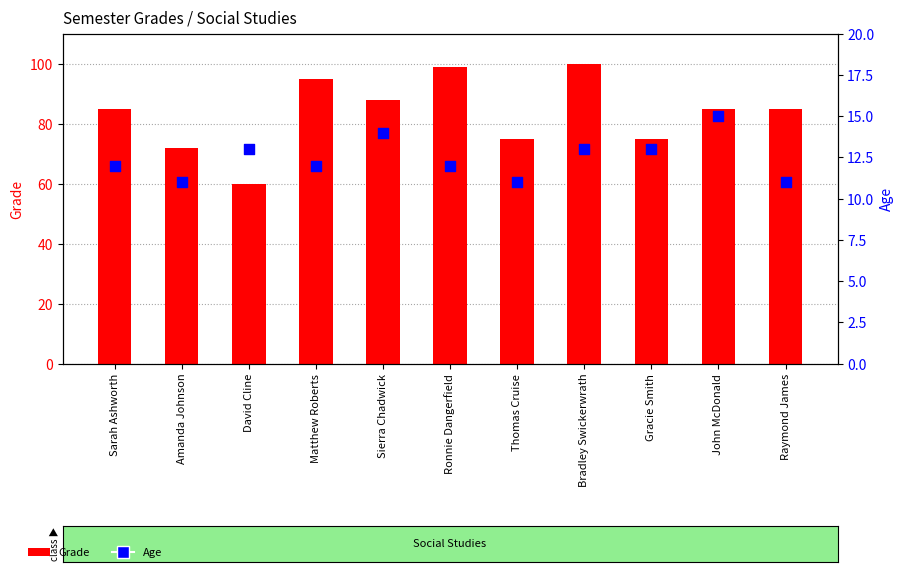

What are all the series names shown in the legend?

Grade, Age